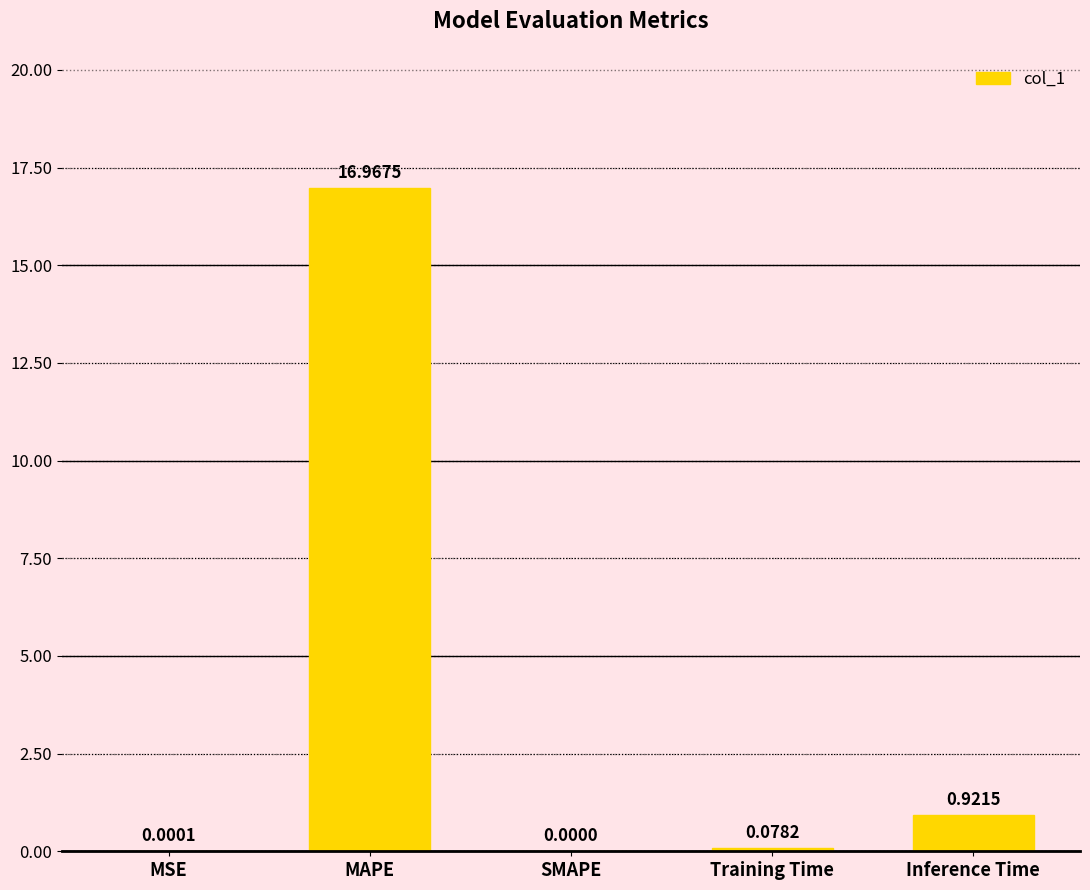

True or false: the data shows 24.8 at MAPE.

False